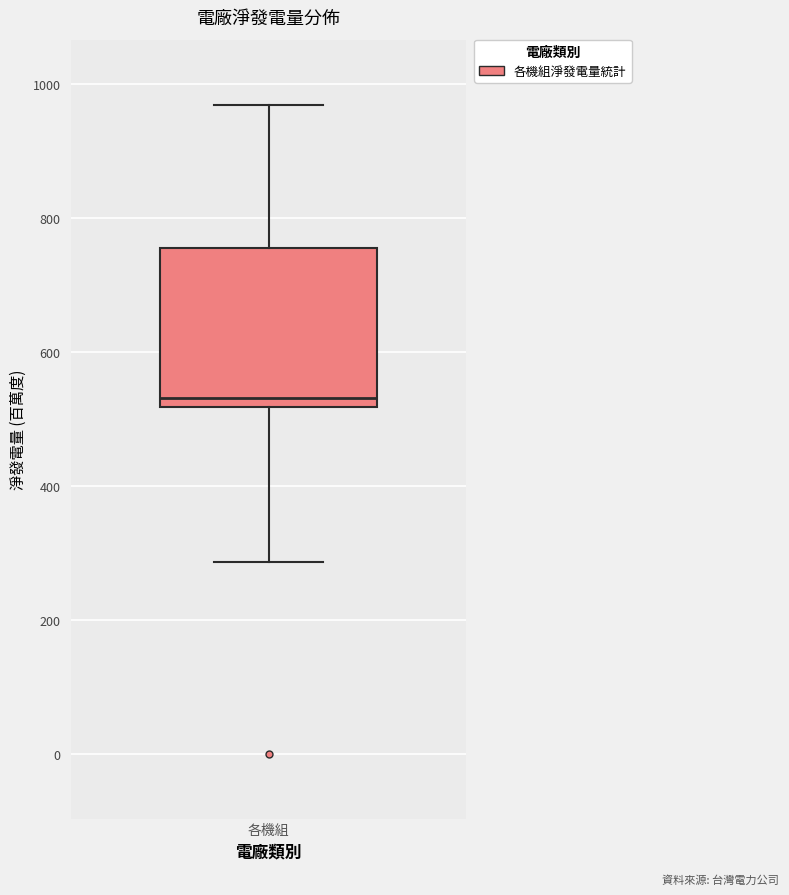

Read this box plot against the y-axis: the position of the median line, the range covered by the box, and the ends of both whiskers. The values are not printed on the chart, so give them approximately, as read against the axis.

median 540, box 520 to 760, whiskers 280 to 960